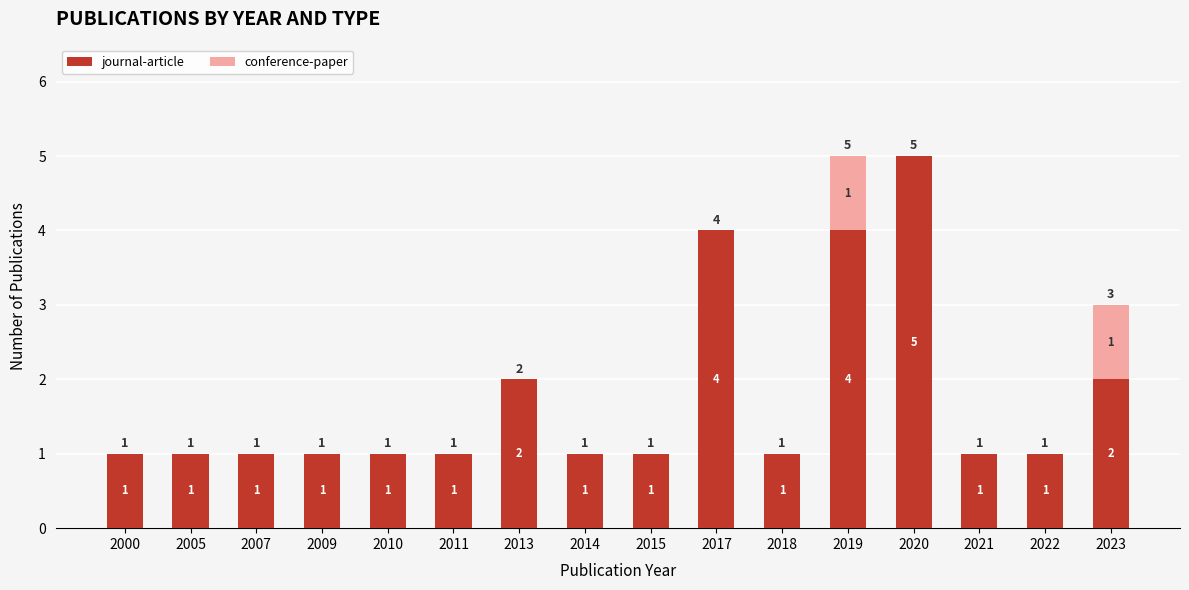

At which label does journal-article reach its peak?

2020